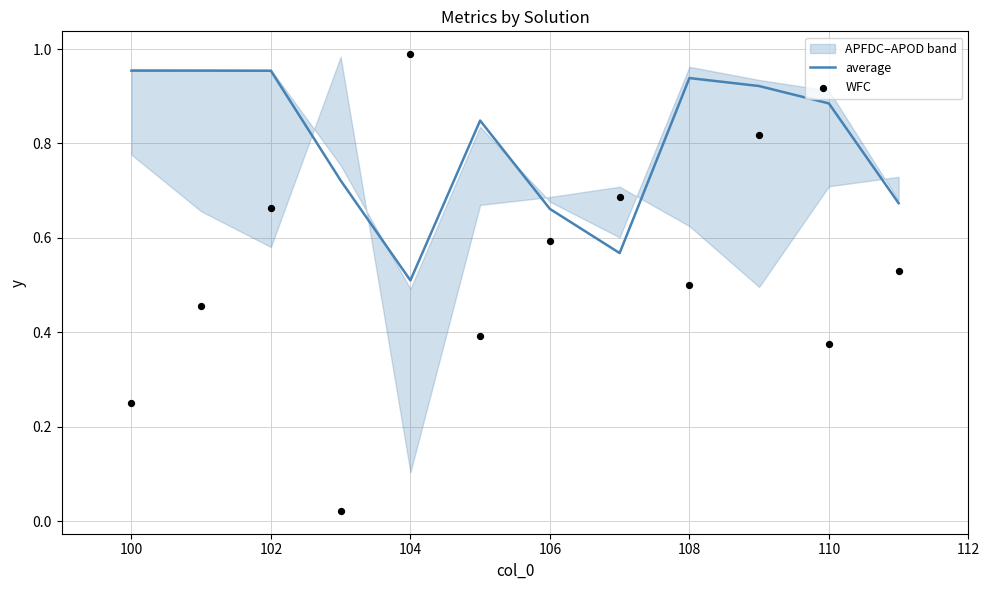

Which series has the largest total across all categories?

average